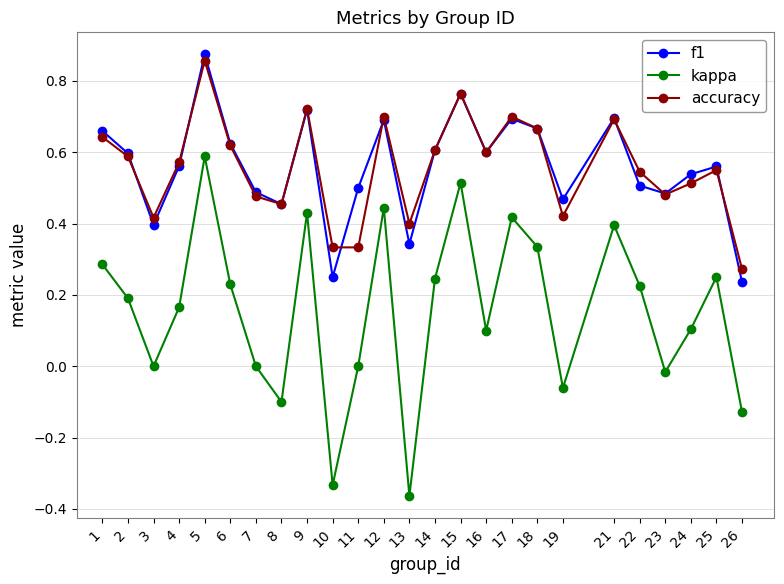

True or false: f1 and kappa cross at least once.

False